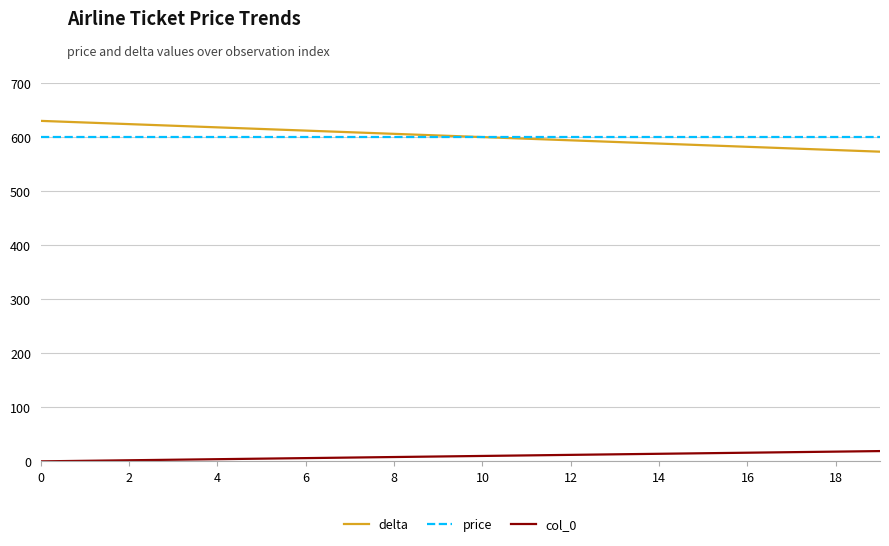

What is the highest value of the delta series?

630